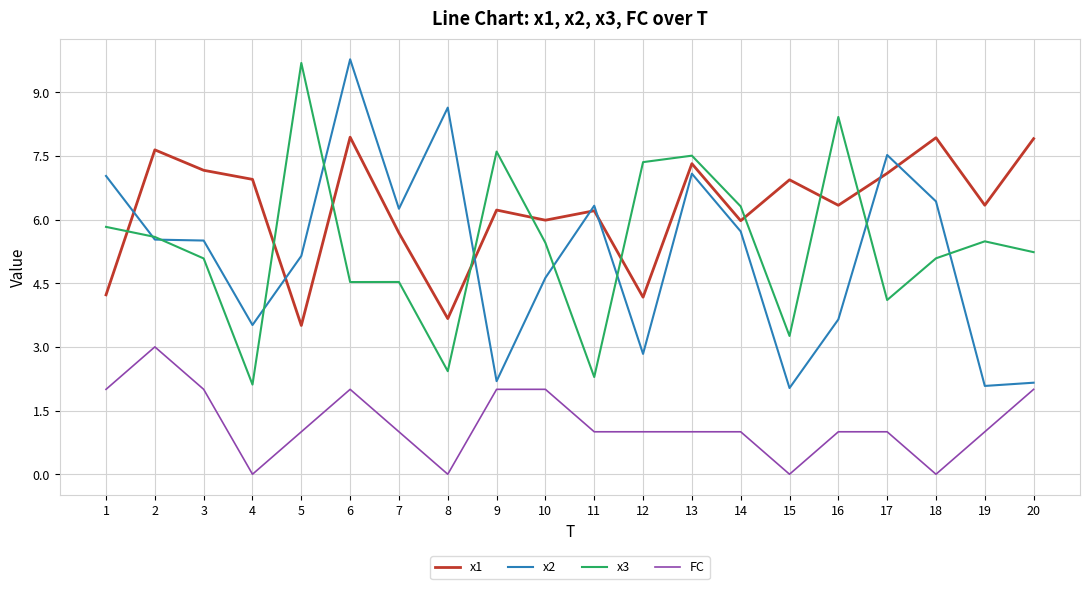

Is the value of x3 at 12 greater than the value of FC at 12?

Yes